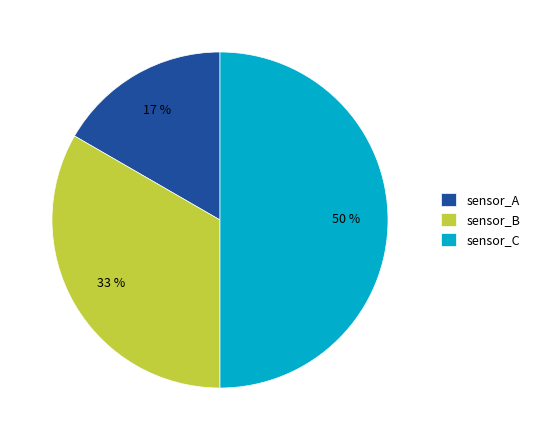

To the nearest percent, what portion does sensor_C represent?

50%